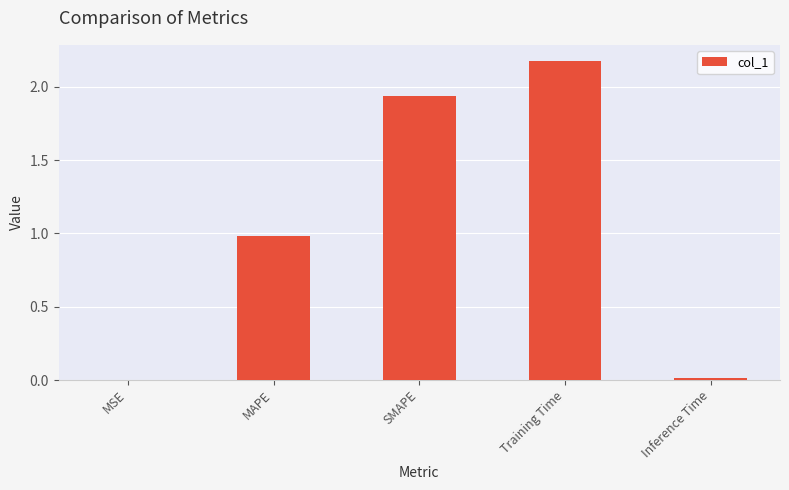

Between Training Time and MAPE, which is larger?

Training Time